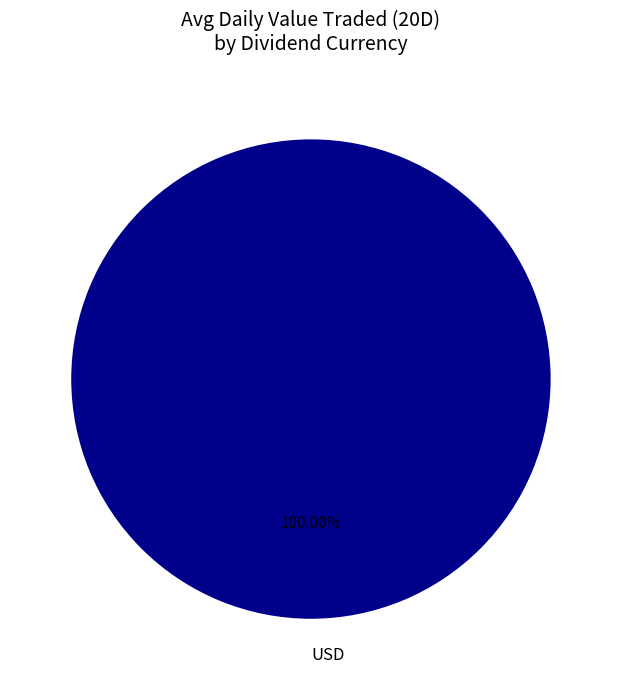

Rank the categories by value from lowest to highest.

USD